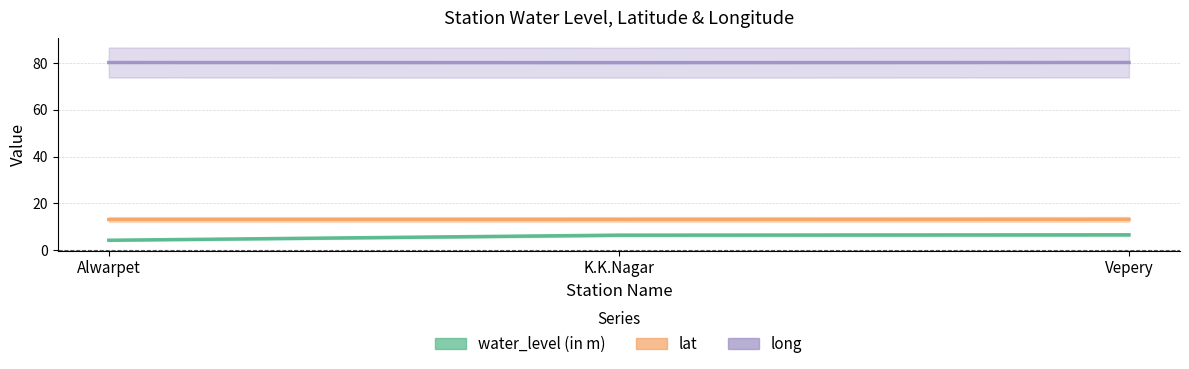

What is the label of the 2nd point from the right?

K.K.Nagar